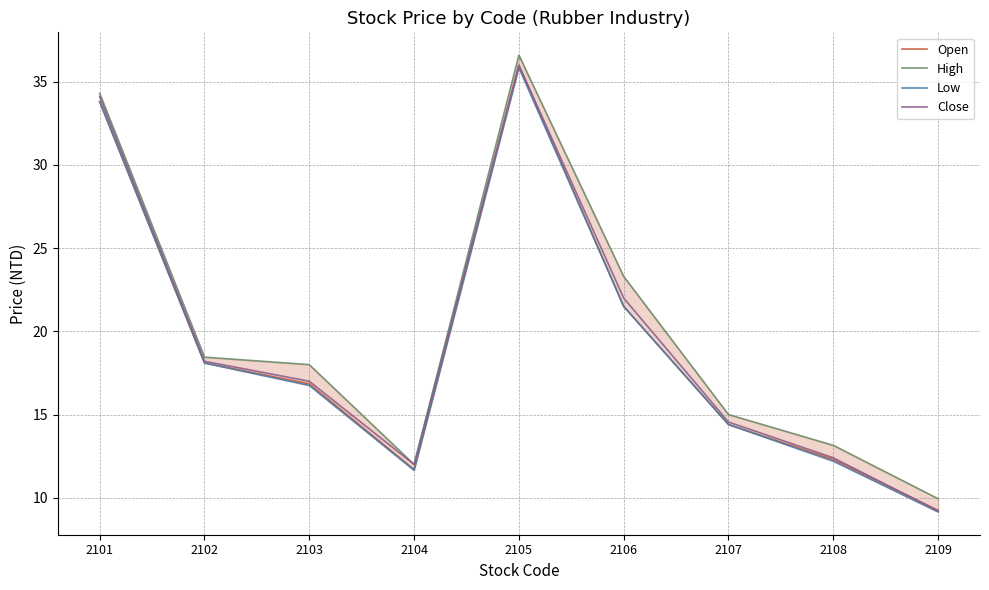

Reading left to right, transcribe all the data shown in this chart.

Open: 2101=33.8	2102=18.1	2103=16.9	2104=11.7	2105=36.0	2106=21.5	2107=14.4	2108=12.3	2109=9.2
High: 2101=34.3	2102=18.4	2103=18.0	2104=12.0	2105=36.6	2106=23.3	2107=15.0	2108=13.2	2109=9.9
Low: 2101=33.8	2102=18.1	2103=16.8	2104=11.7	2105=35.9	2106=21.5	2107=14.4	2108=12.2	2109=9.2
Close: 2101=34.1	2102=18.2	2103=17.0	2104=12.0	2105=36.0	2106=22.0	2107=14.6	2108=12.4	2109=9.2